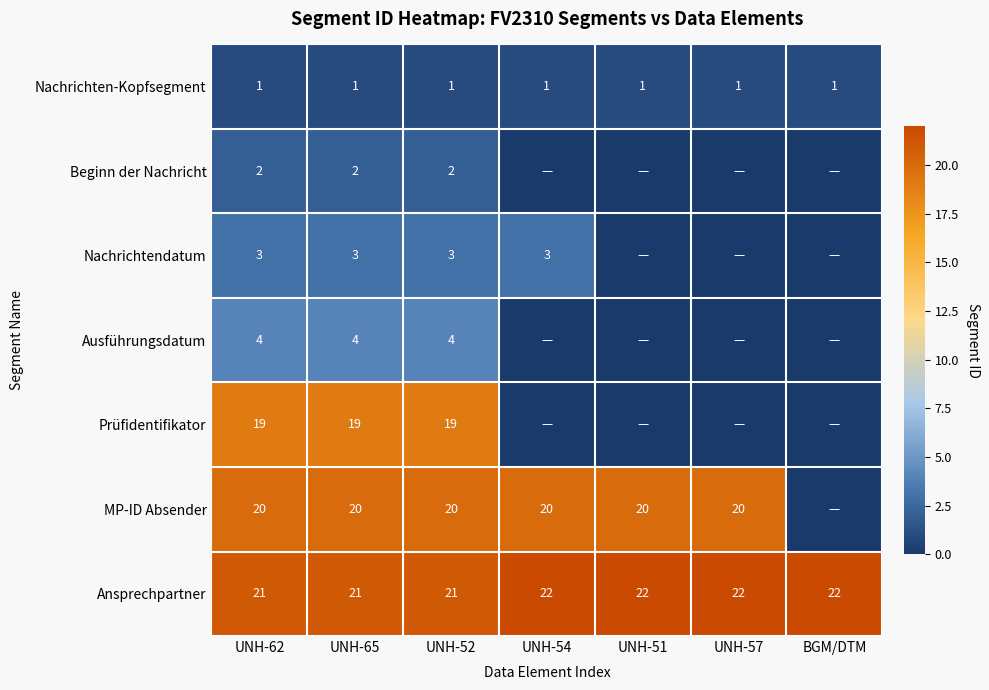

Is the value of Ansprechpartner at UNH-65 greater than the value of Nachrichtendatum at UNH-62?

Yes